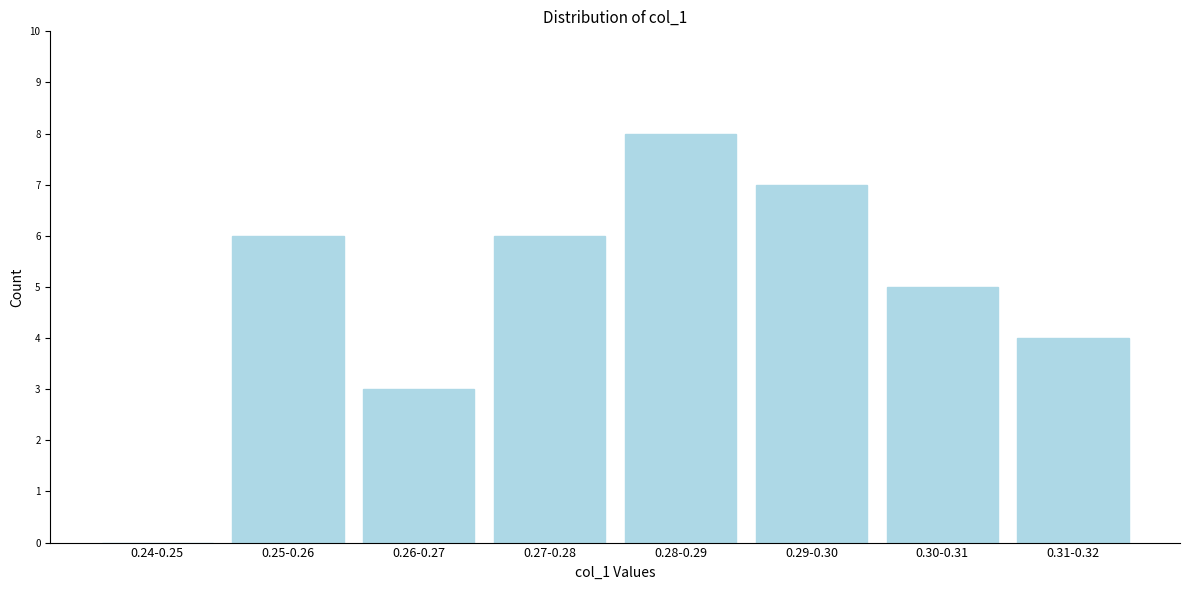

Read the value at 0.29-0.30.

7